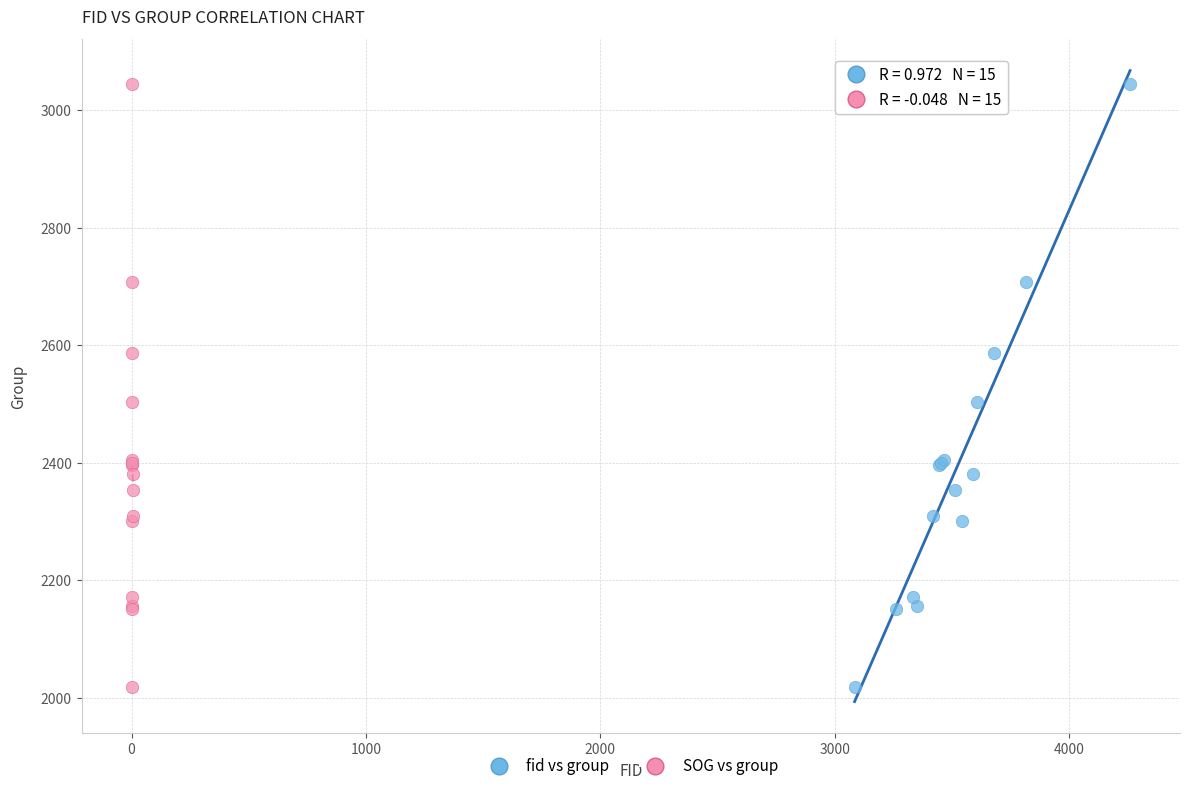

What are all the series names shown in the legend?

fid vs group, SOG vs group